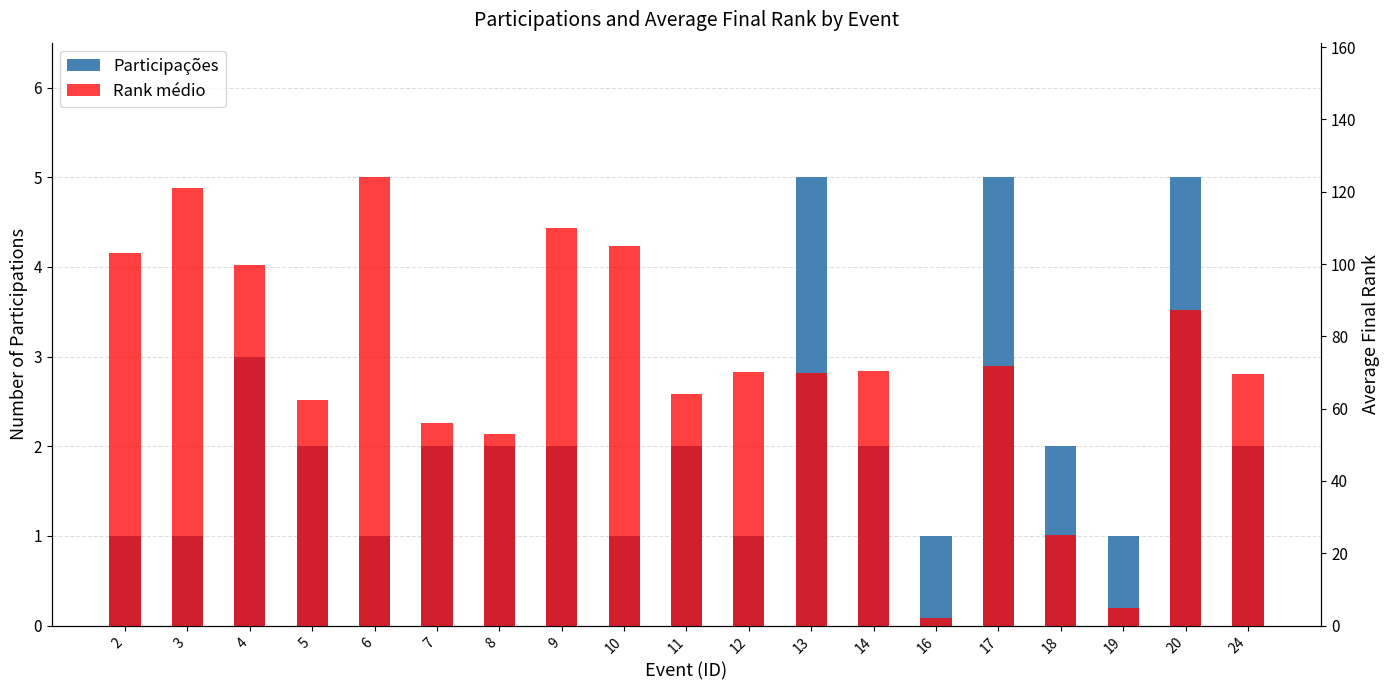

What are all the series names shown in the legend?

Participações, Rank médio